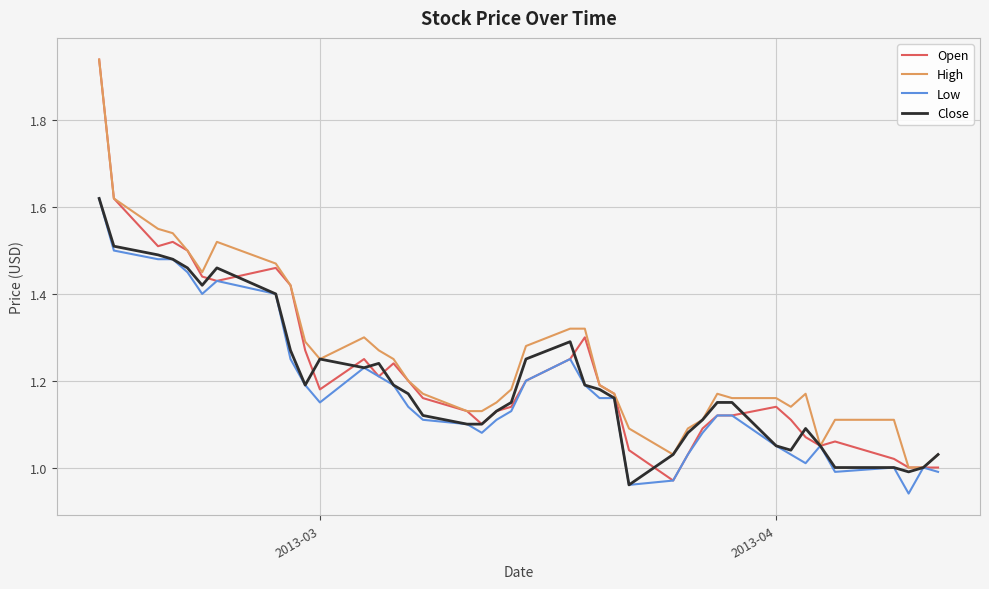

Which series has the widest spread of values?

Open